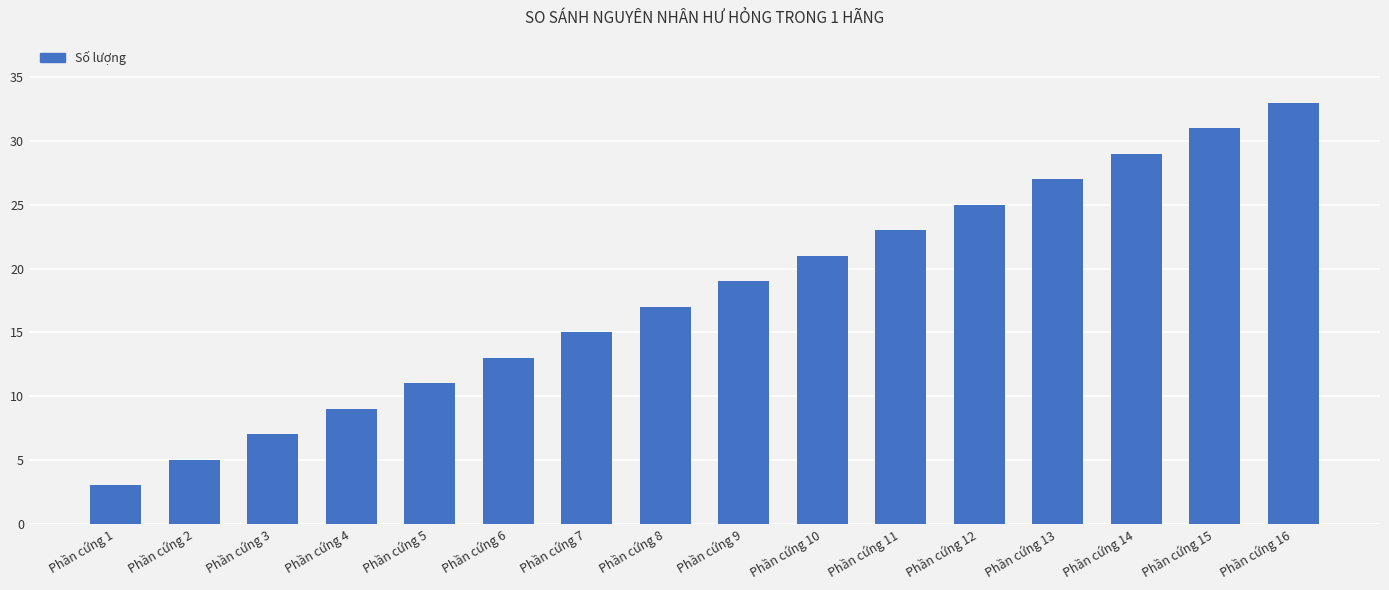

What is the change in value from Phần cứng 9 to Phần cứng 10?

+2